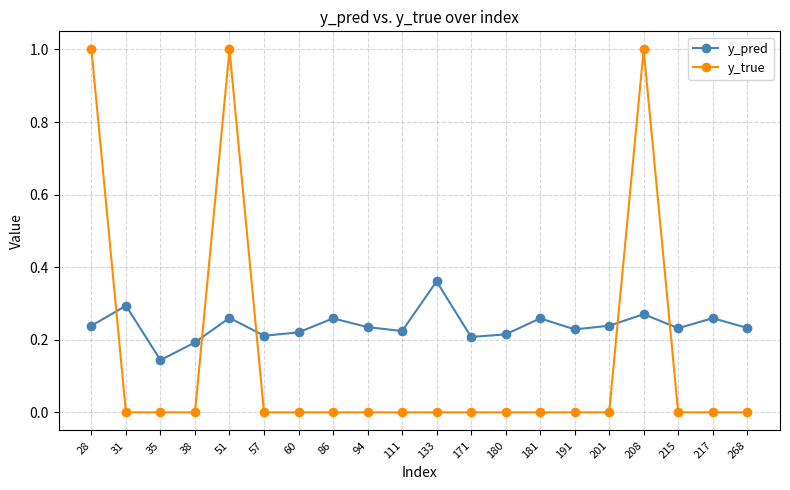

Where do y_pred and y_true first cross each other?

28 and 31